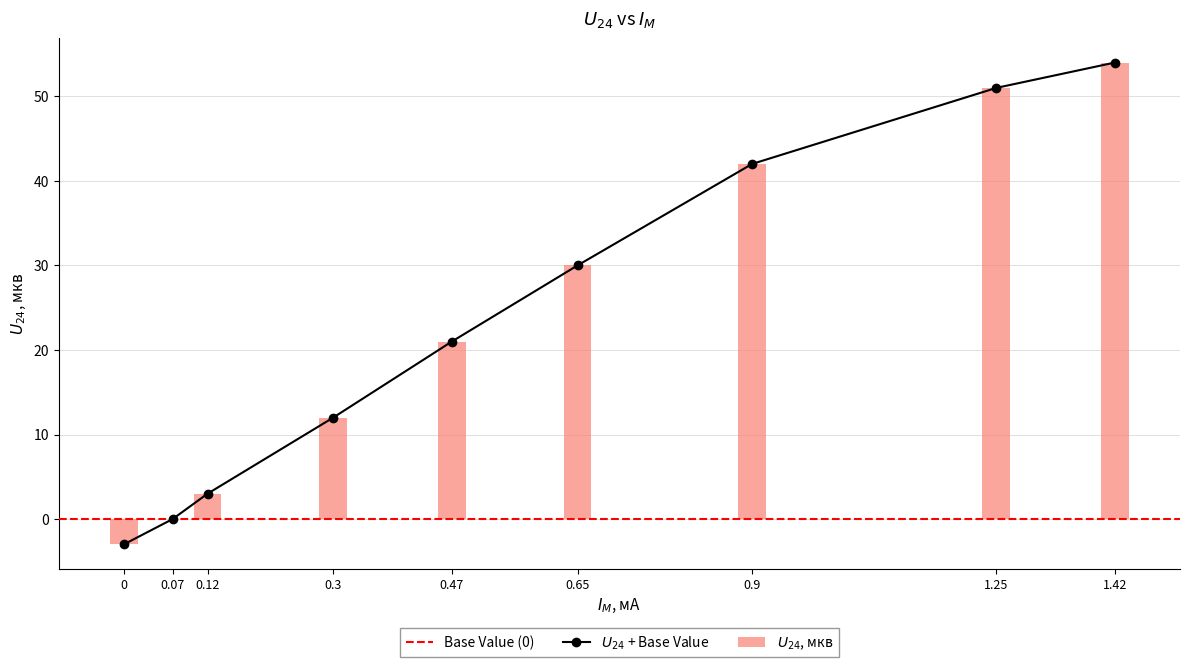

What is the average value?

23